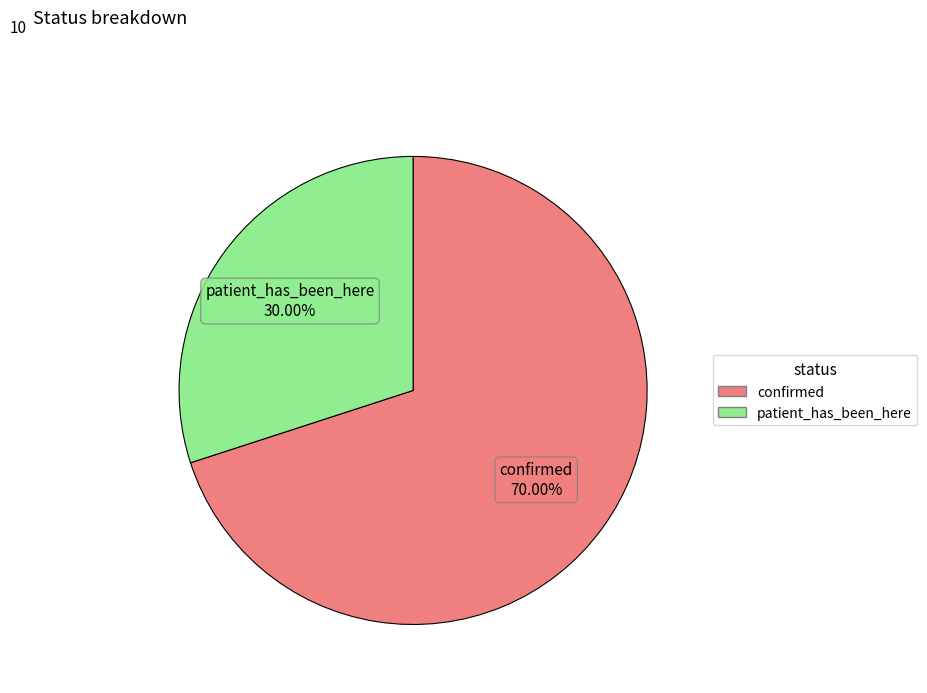

What is the majority slice?

confirmed